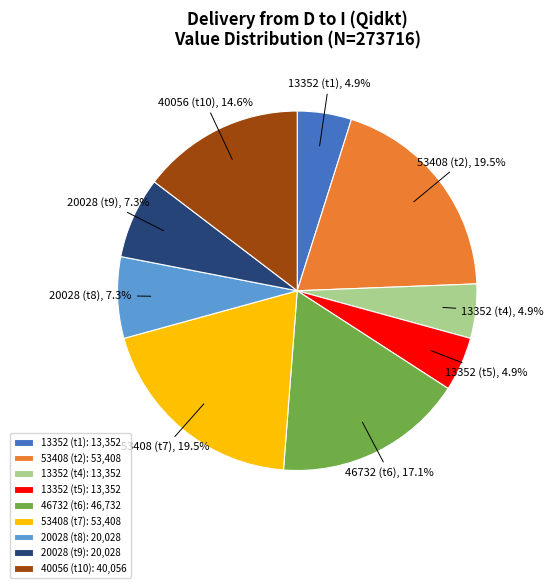

Combined, what portion of the pie is 13352 (t1) and 53408 (t2)?

24.4%